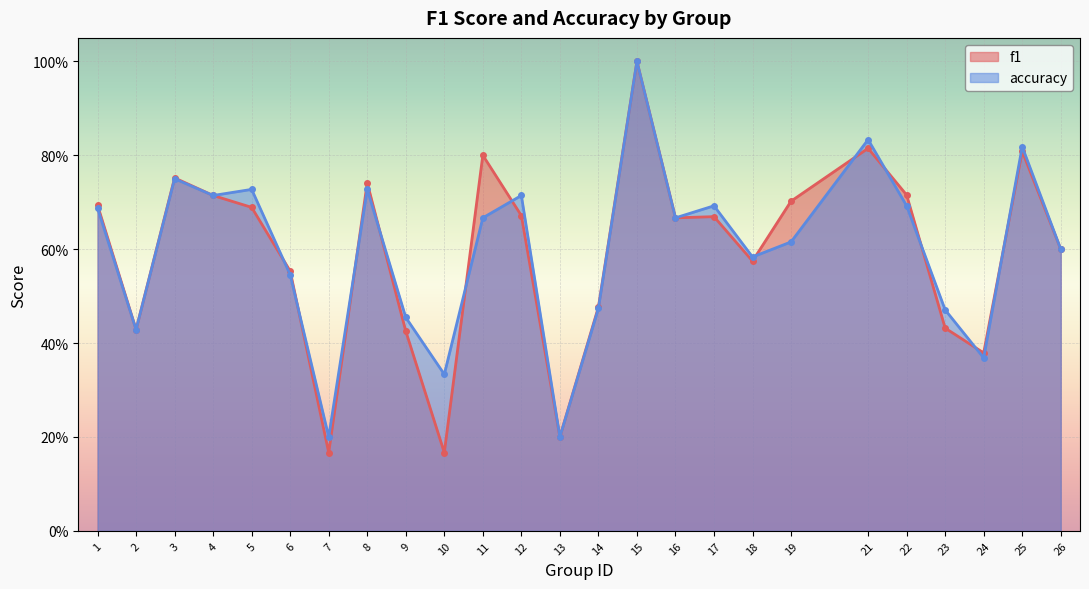

List the series in order of their peak value, highest first.

f1, accuracy